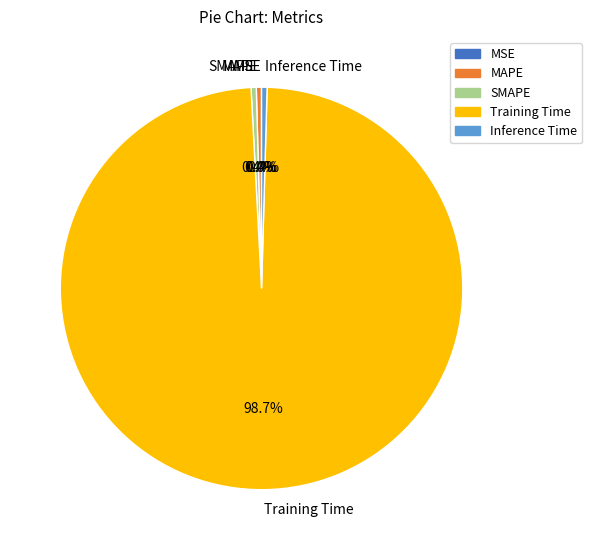

What is the largest slice in the pie chart?

Training Time